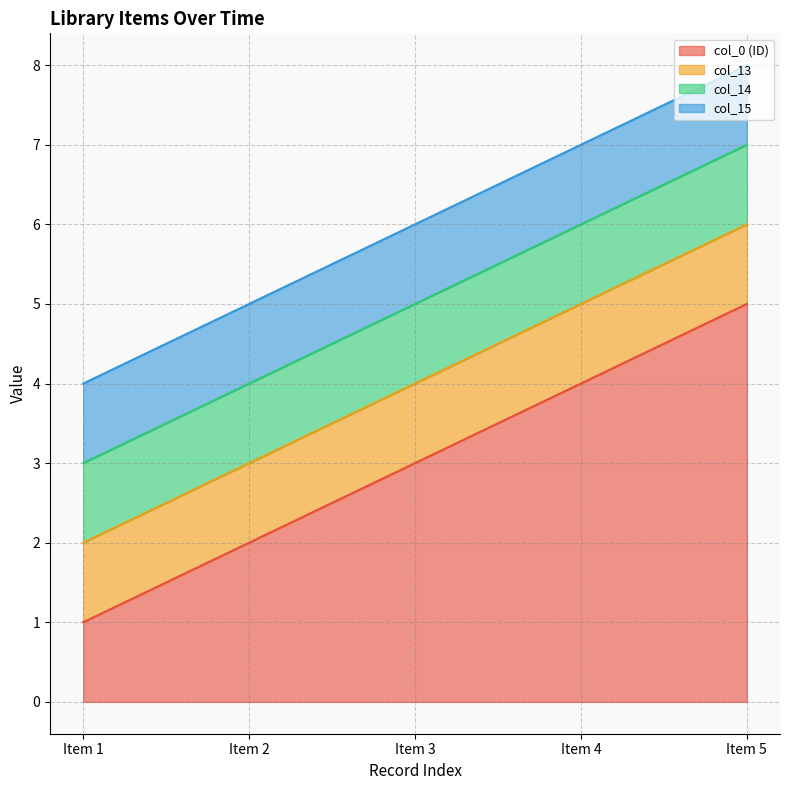

The value of col_15 at 2022-02-07 is 1. True or false?

True